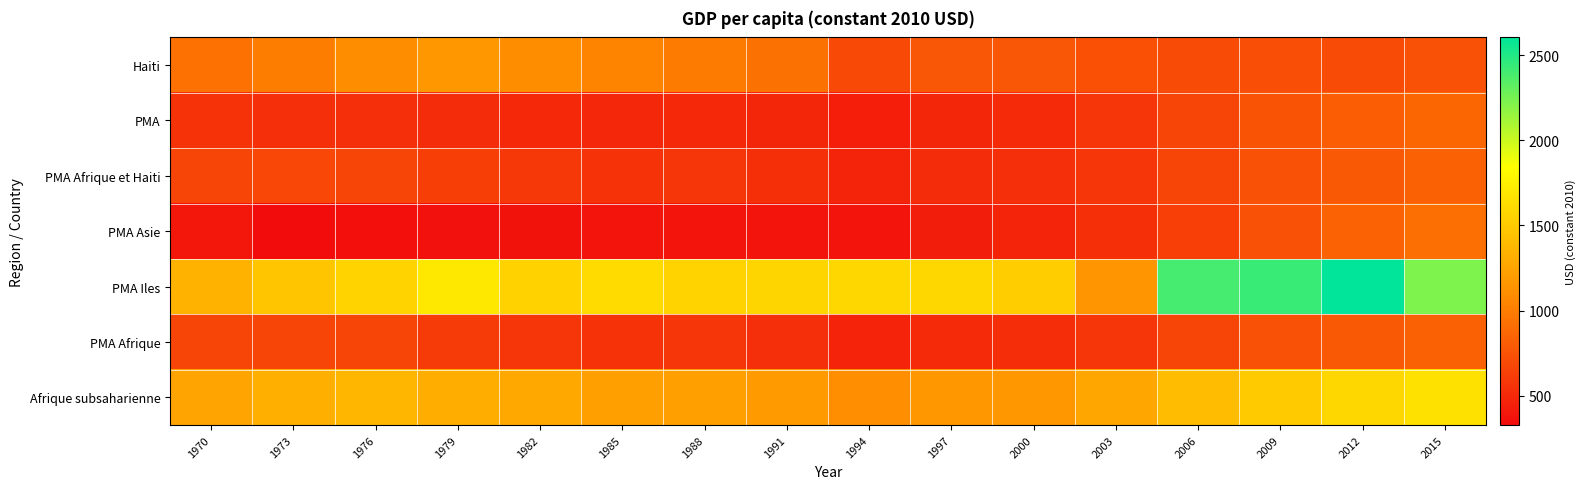

How many categories are shown in the chart?

16